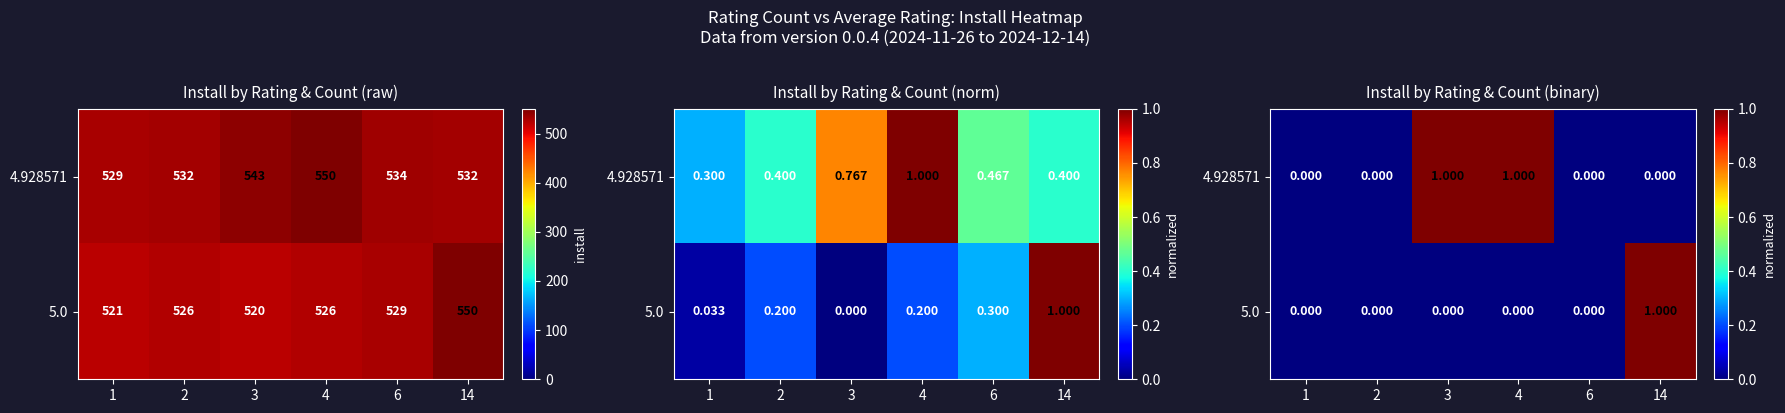

What is the difference between the 4.928571 values at 14 and 4?

1